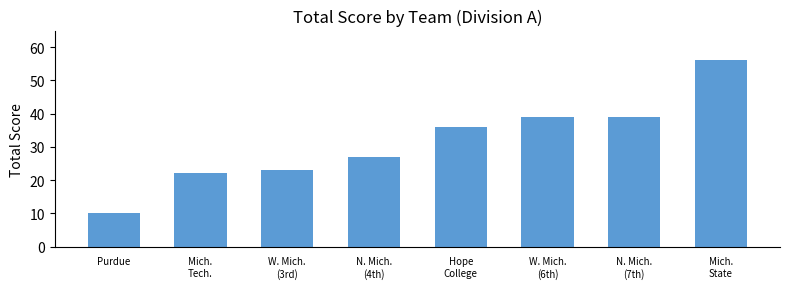

What is the value of the 3rd bar from the left?

23